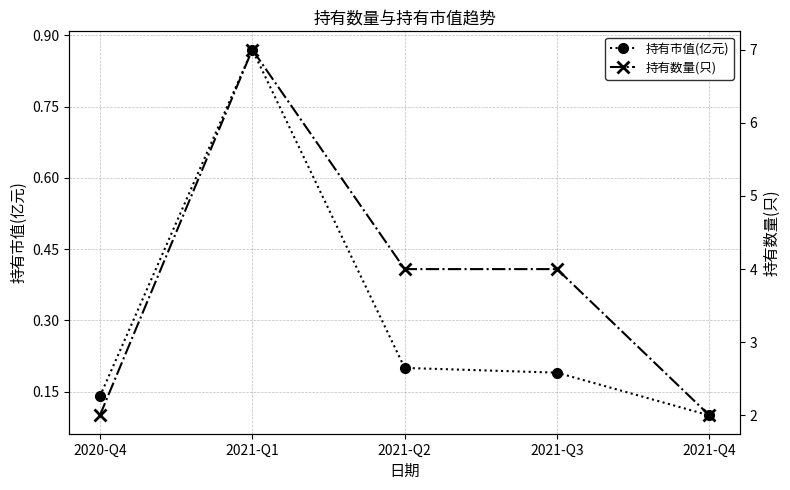

What is the maximum value shown in the chart?

7.0